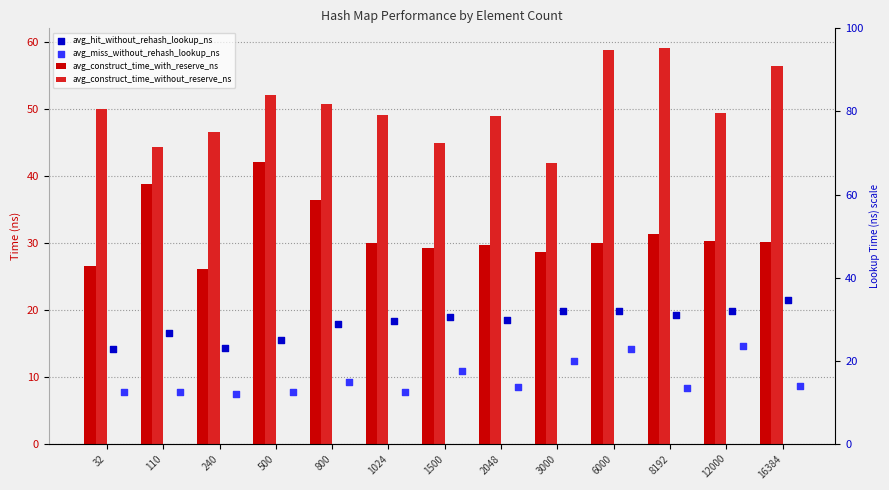

Which series has the largest total across all categories?

avg_construct_time_without_reserve_ns